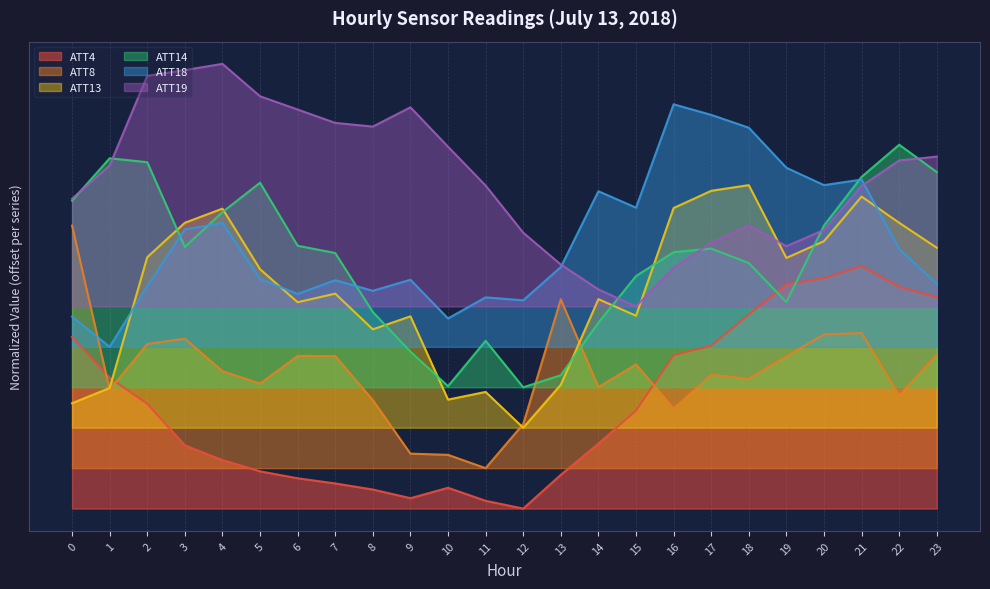

Which series has the widest spread of values?

ATT4